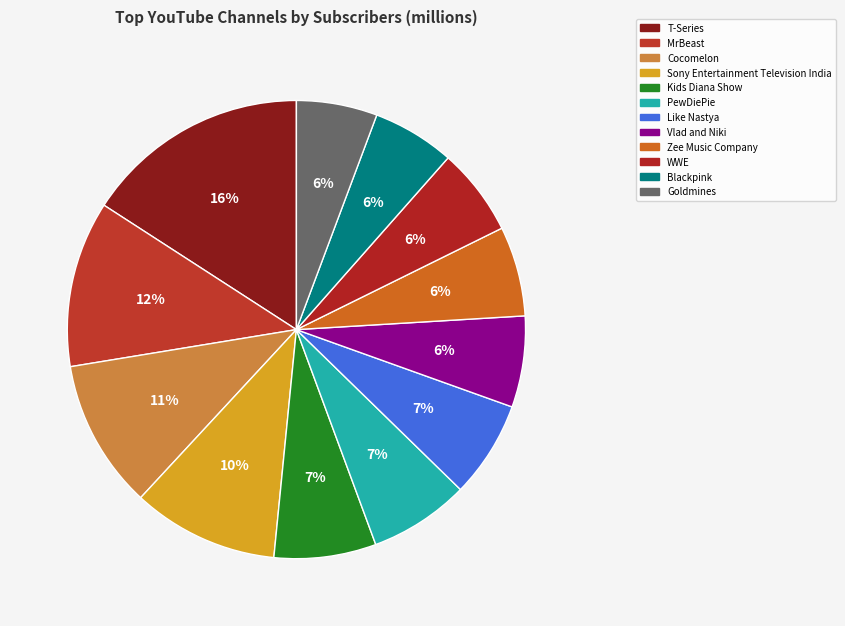

What is the ratio of the value at Cocomelon to the value at Blackpink?

1.8